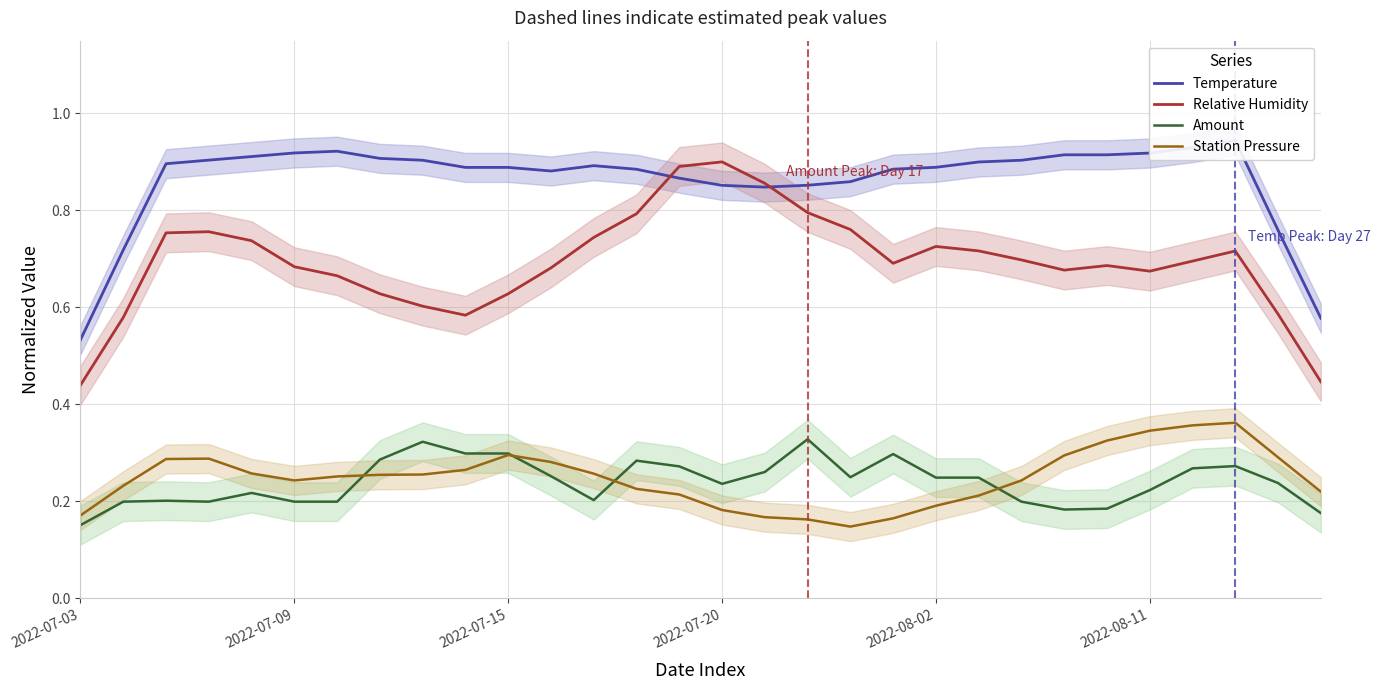

True or false: Amount and Relative Humidity cross at least once.

False